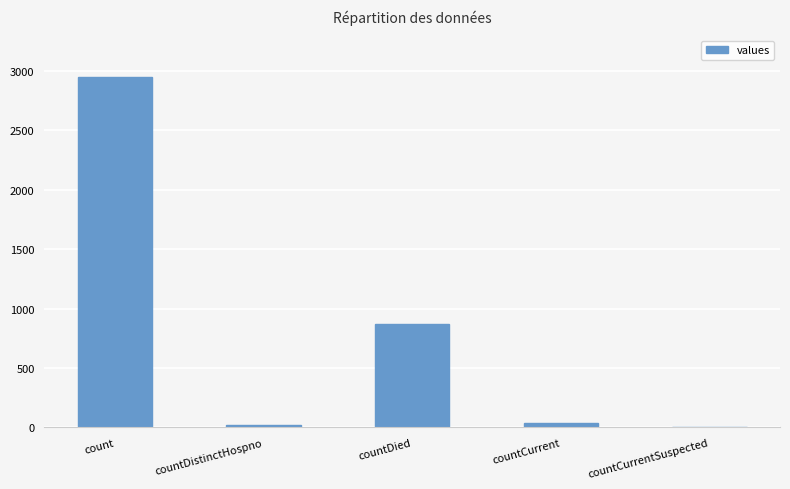

Reading left to right, transcribe all the data shown in this chart.

2954	23	868	38	0